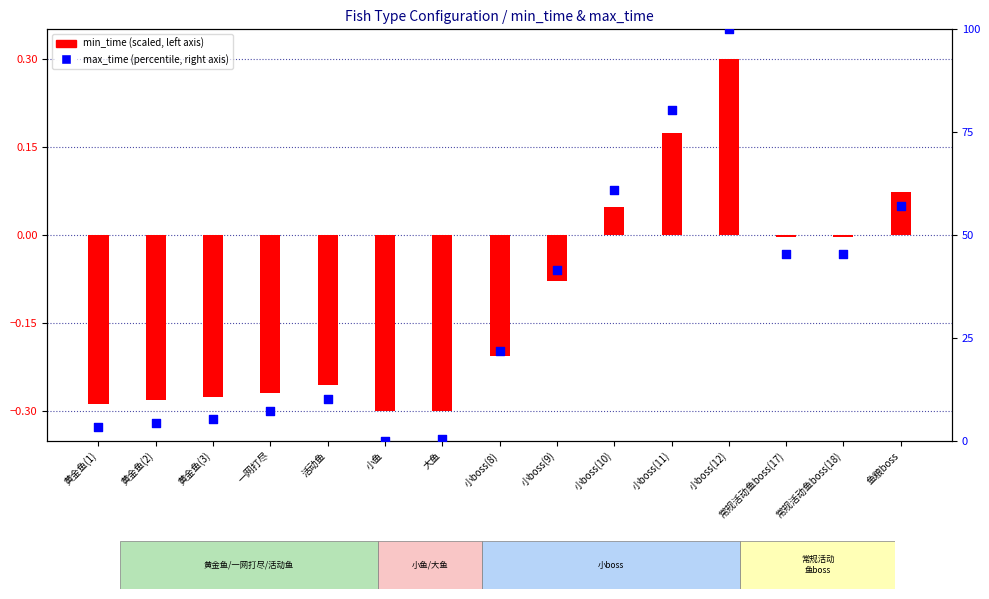

At which category is the sum across all series the highest?

小boss(12)